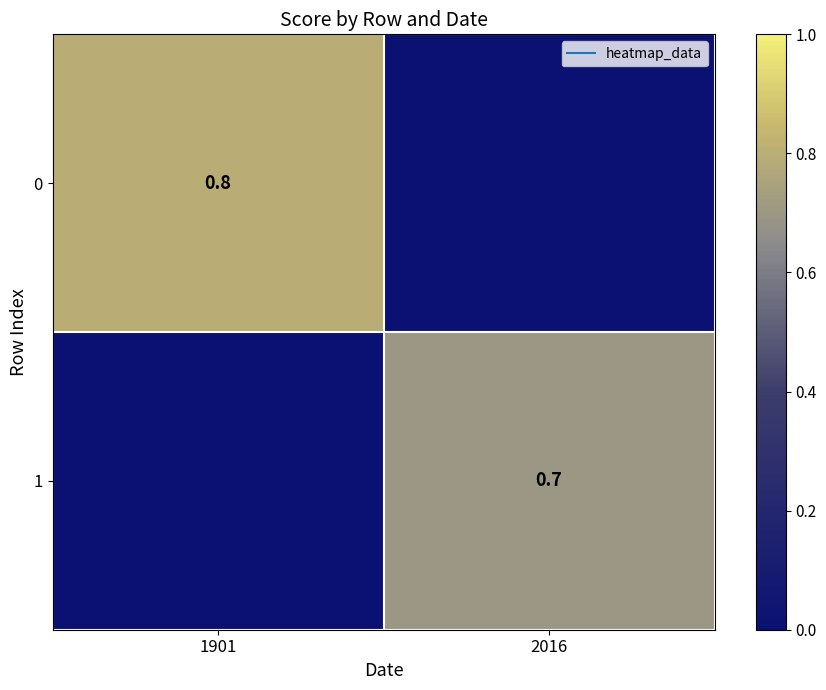

What is the difference between the maximum and minimum values in the 0 series?

0.8